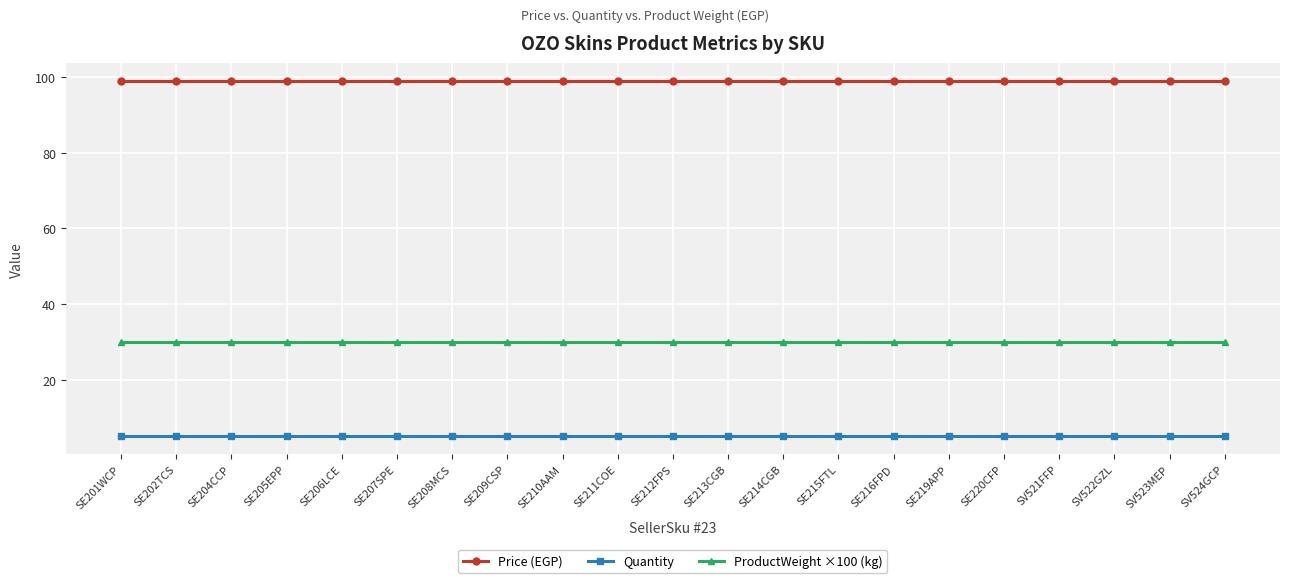

Rank the series by their maximum value, from lowest to highest.

Quantity, ProductWeight ×100 (kg), Price (EGP)